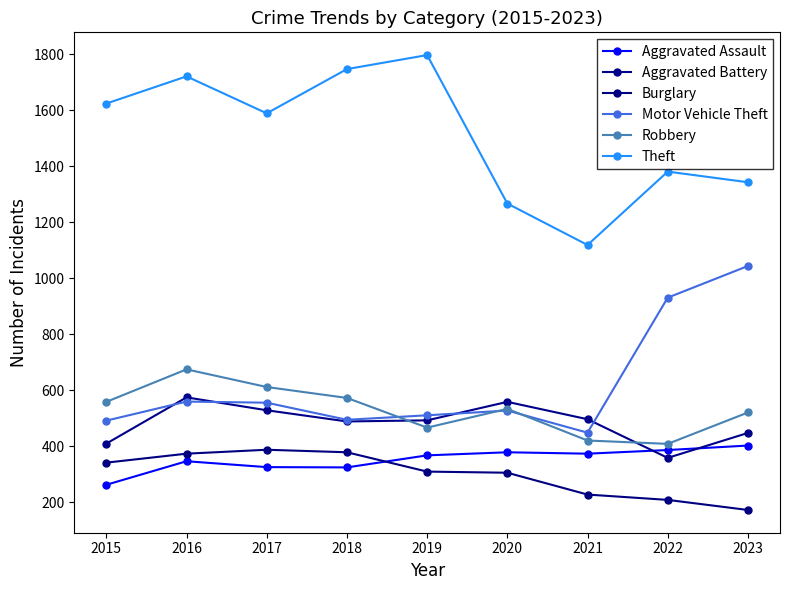

Which series has the largest total across all categories?

Theft